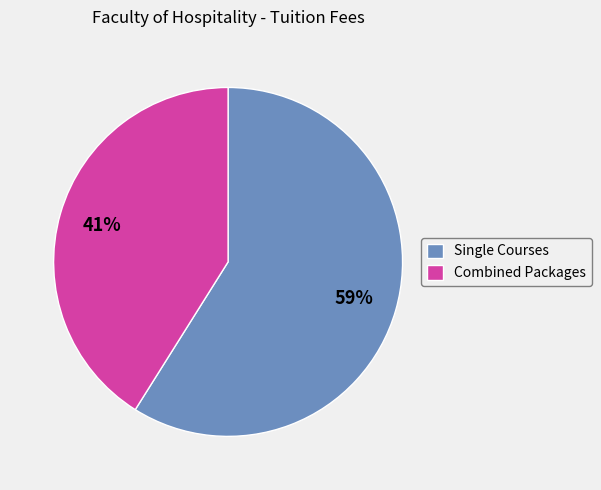

Is the sum of Single Courses and Combined Packages greater than half?

Yes